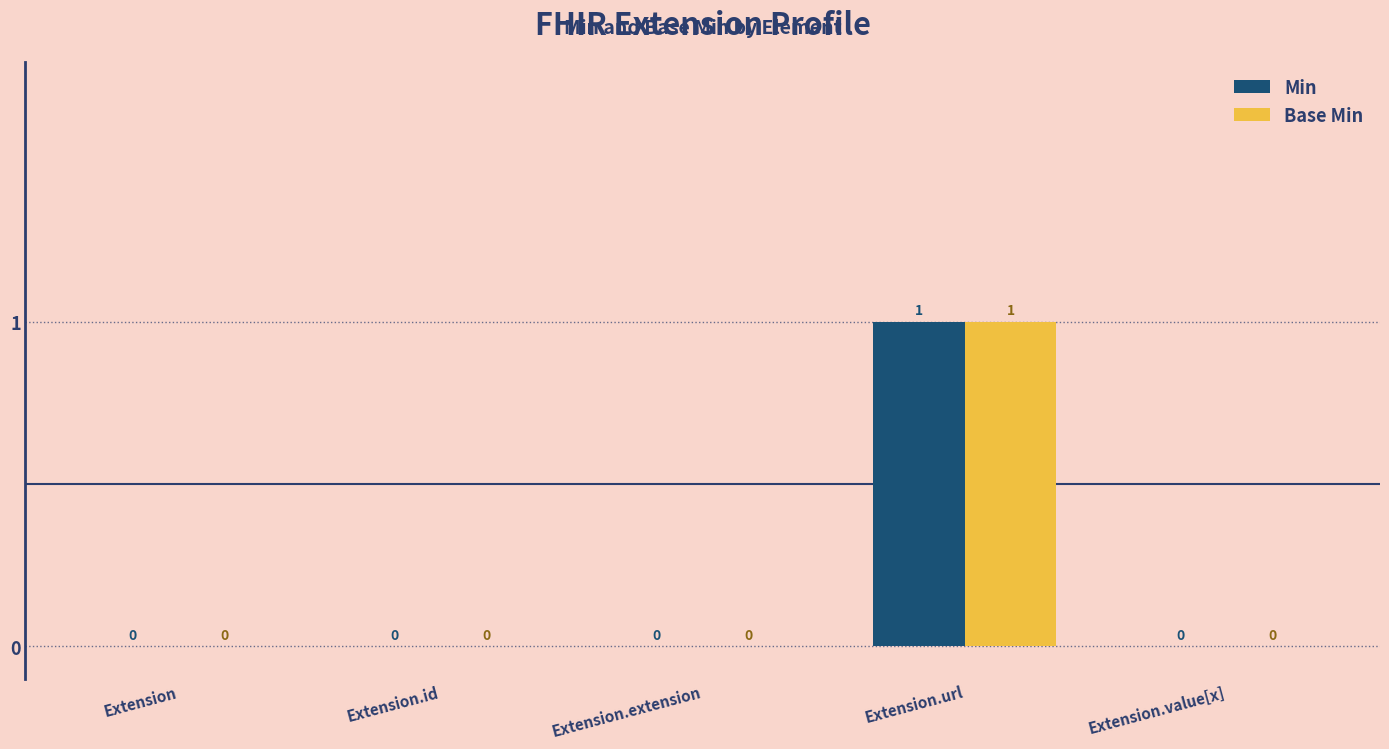

How many series are shown in this chart?

2